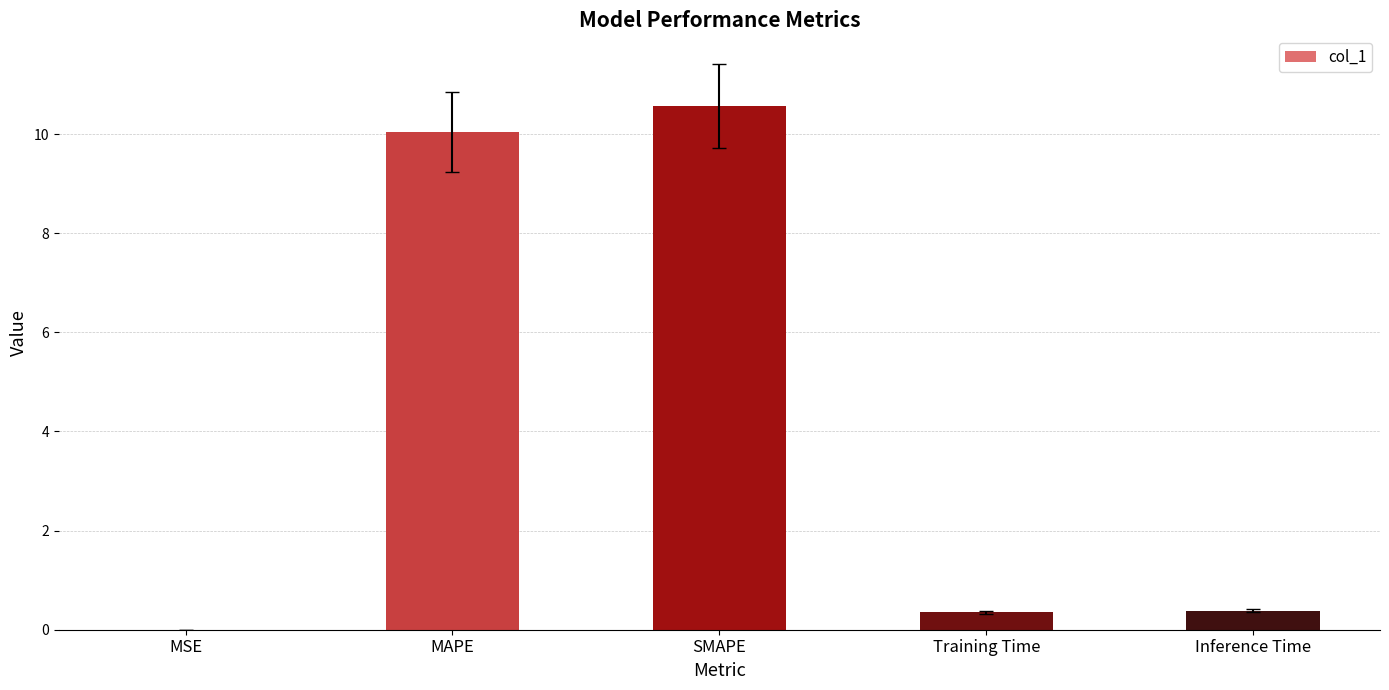

Is it true that the value at MAPE is 16.8?

False